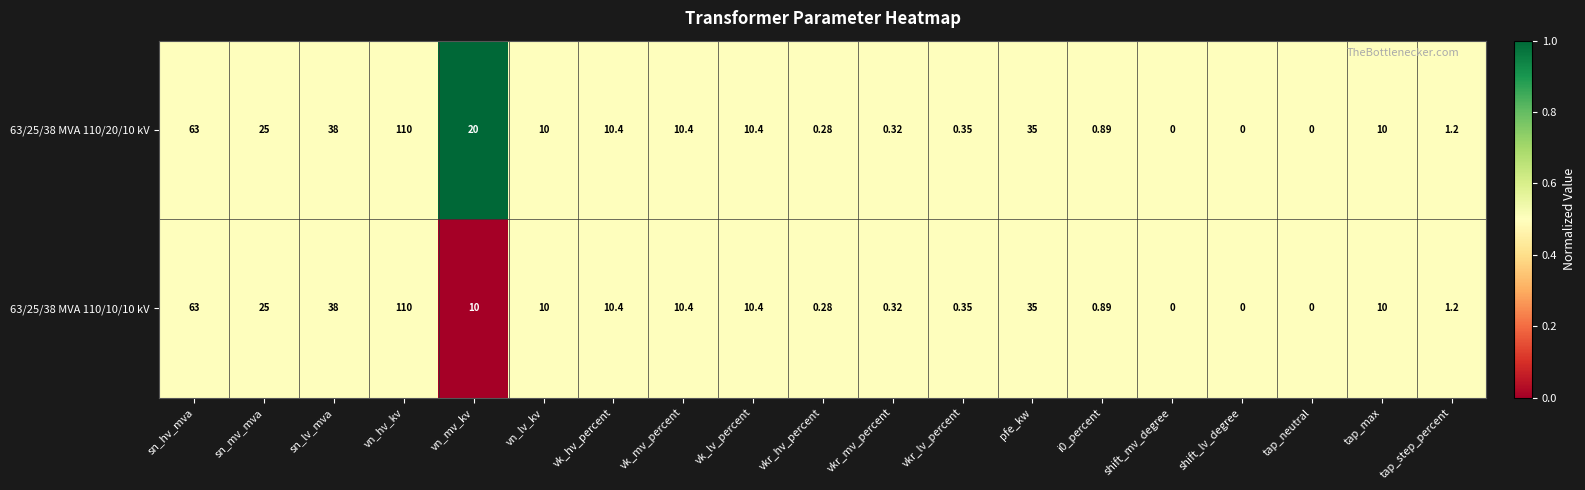

Rank the series by their average value, from lowest to highest.

63/25/38 MVA 110/10/10 kV, 63/25/38 MVA 110/20/10 kV